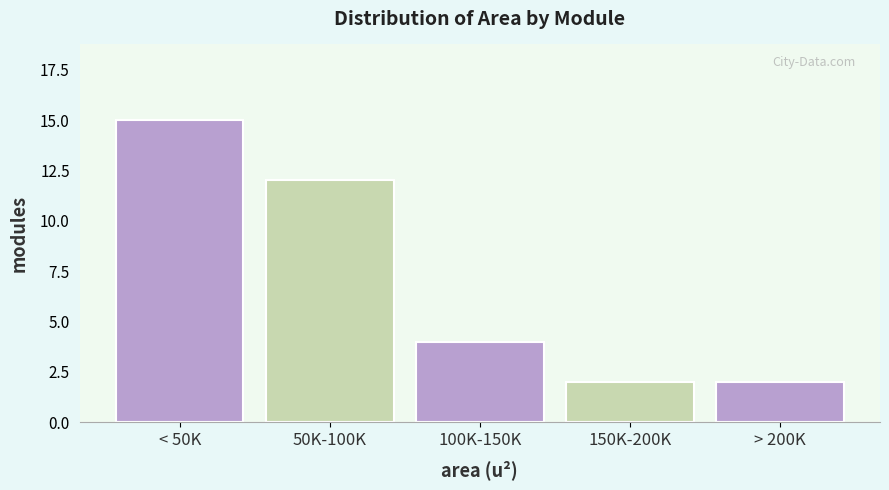

Reading left to right, transcribe all the data shown in this chart.

15	12	4	2	2